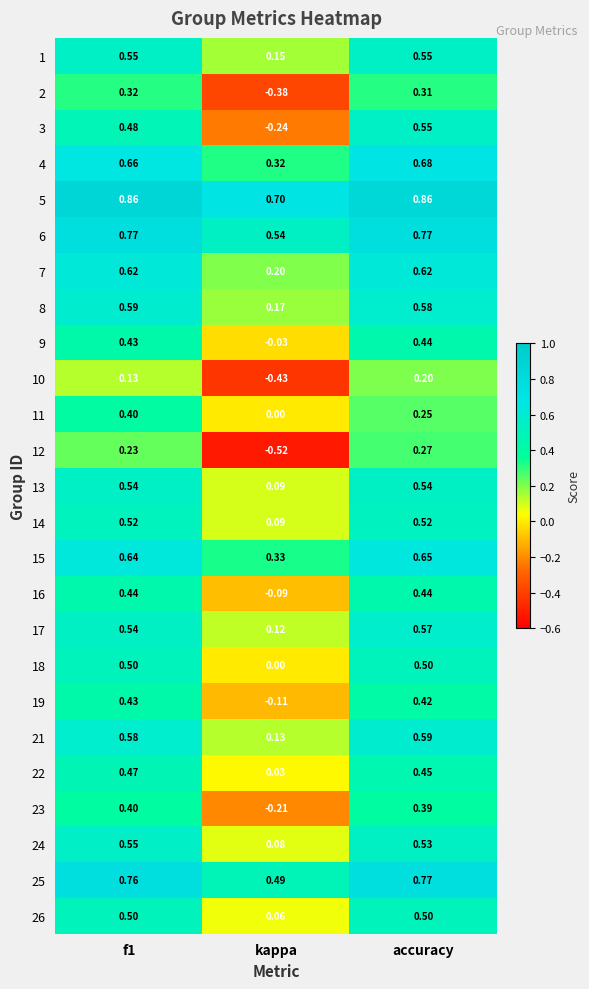

At which label is 22 closest to 0?

kappa